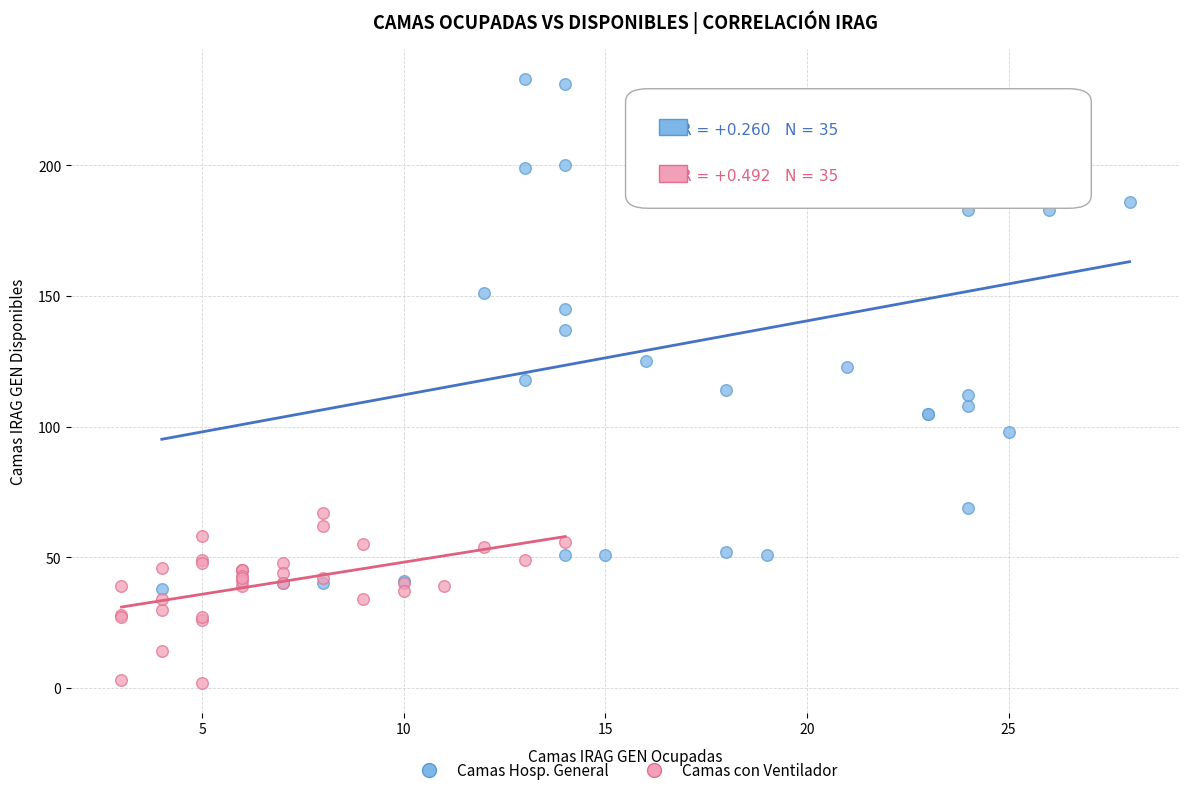

Which series contains the highest Y value?

Camas Hosp. General